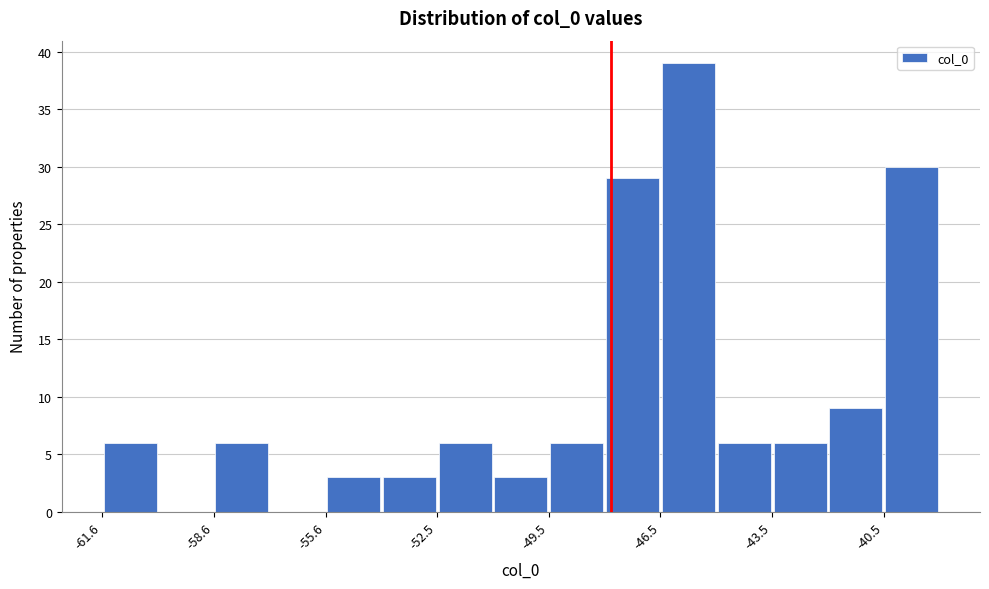

Read against the x-axis, roughly where is the centre of the tallest bar?

-46.0